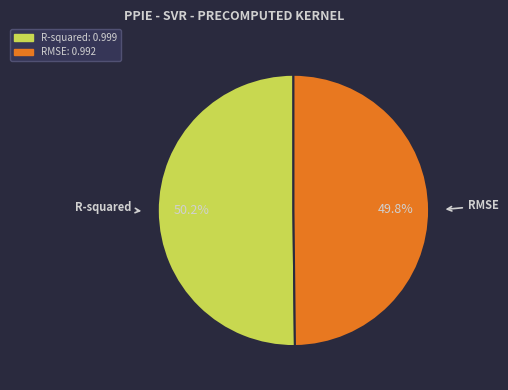

How many segments does this pie chart have?

2